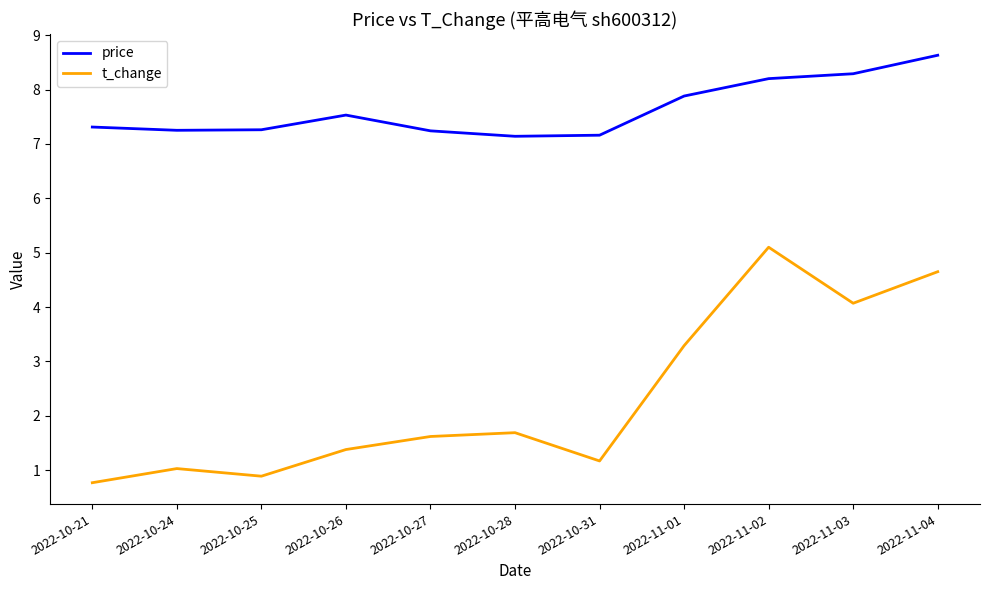

List the series in order of their peak value, highest first.

price, t_change